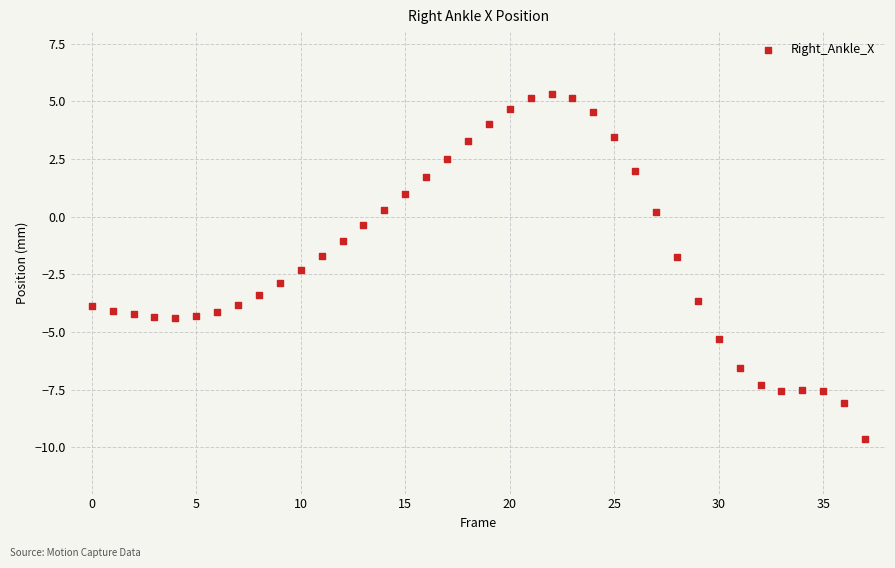

What is the range of Y values (max minus min)?

15.0